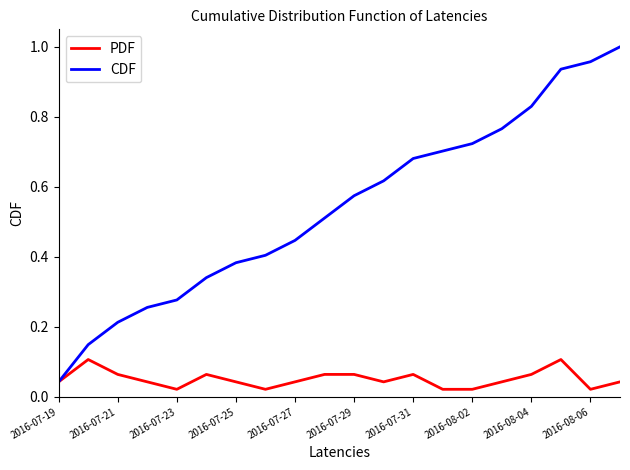

Which series has the largest total across all categories?

CDF